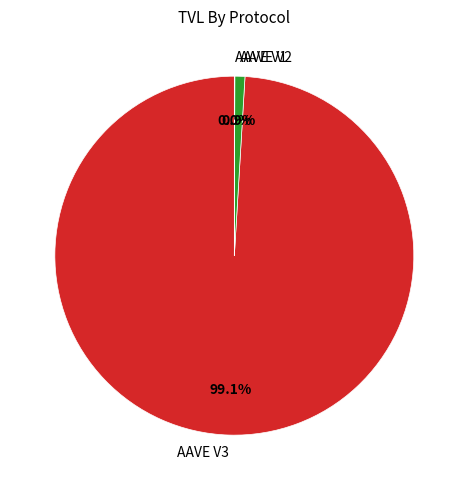

To the nearest percent, what percentage of the pie is AAVE V3?

99%